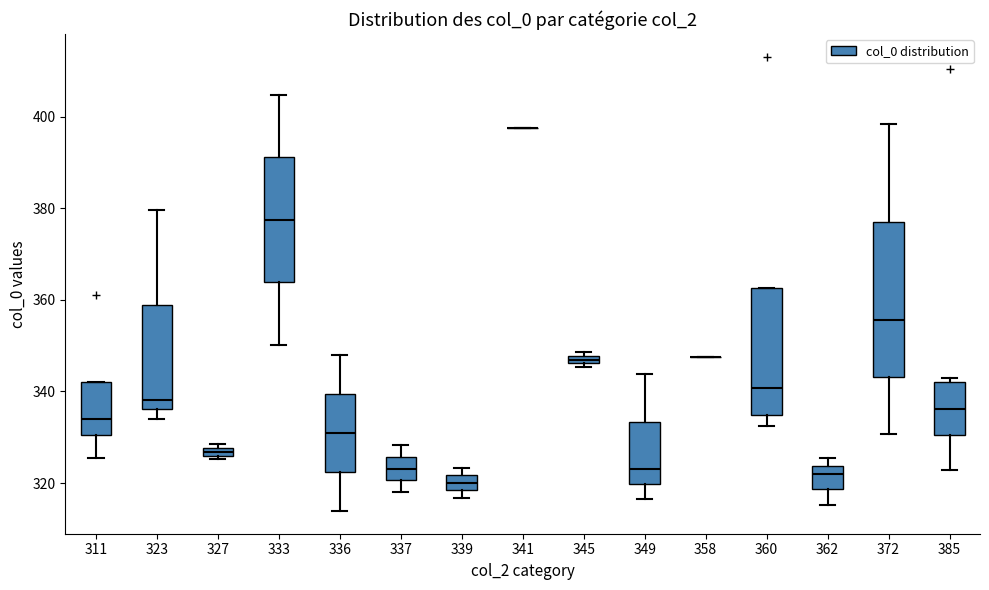

Which box is the tallest, from its lower edge to its upper edge?

372